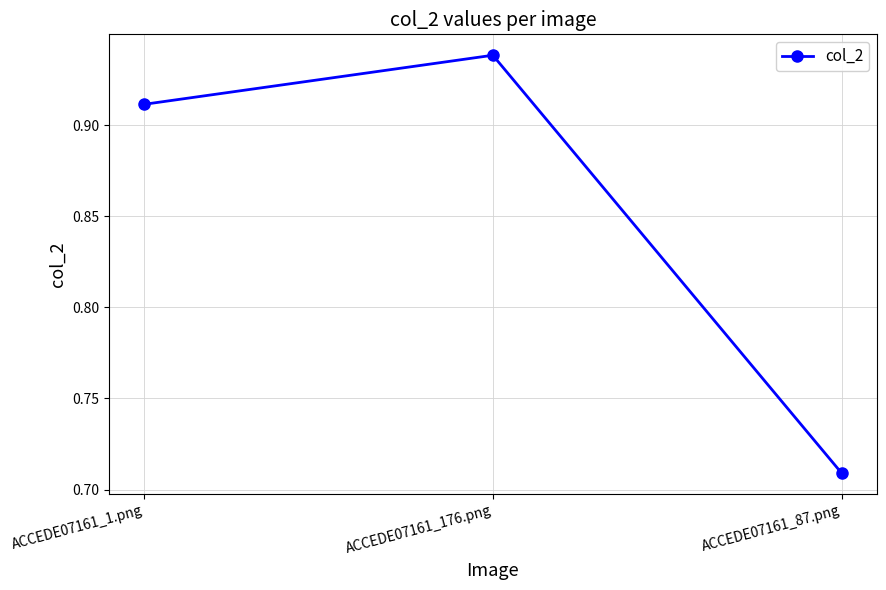

What position from the right is ACCEDE07161_87.png?

1